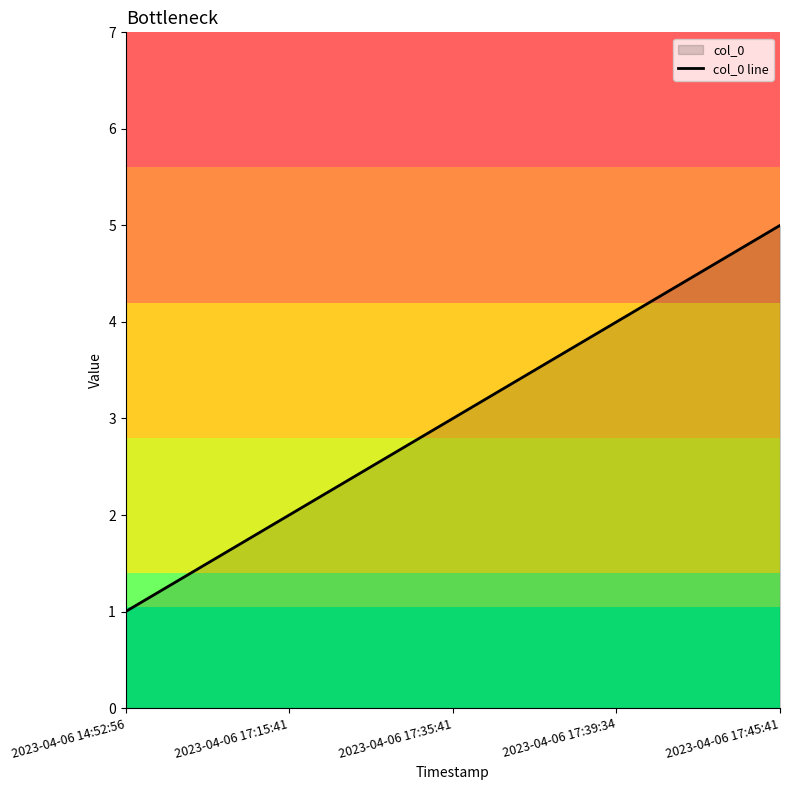

How many values are between 2 and 4?

3